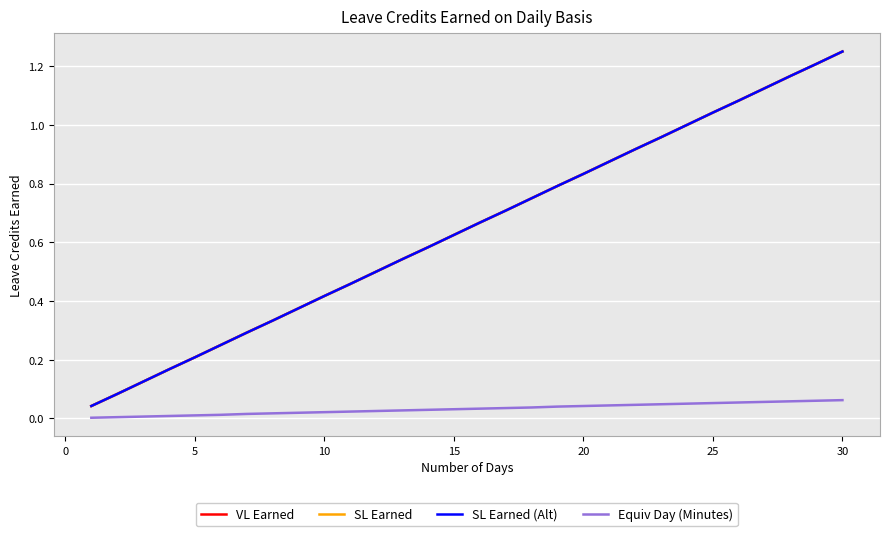

Does the chart display data point markers on the line(s)?

No